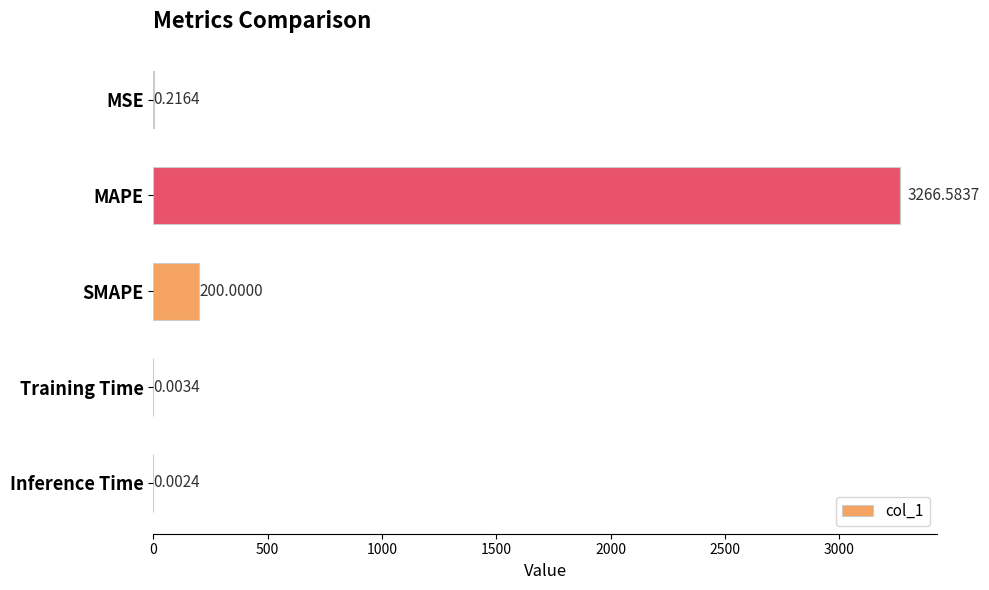

What is the sum of all values?

3466.8